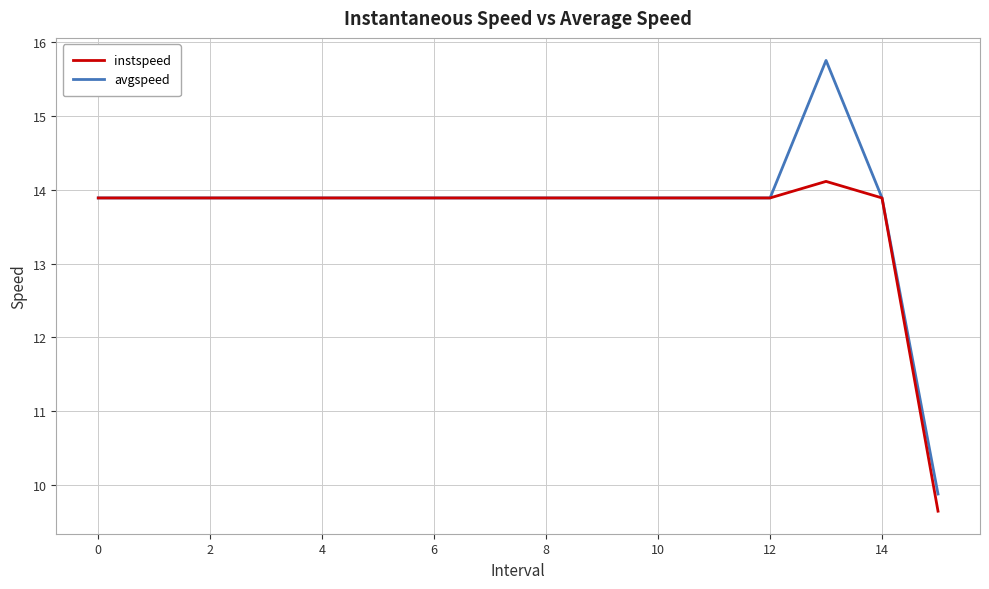

What is the lowest value of the avgspeed series?

9.9